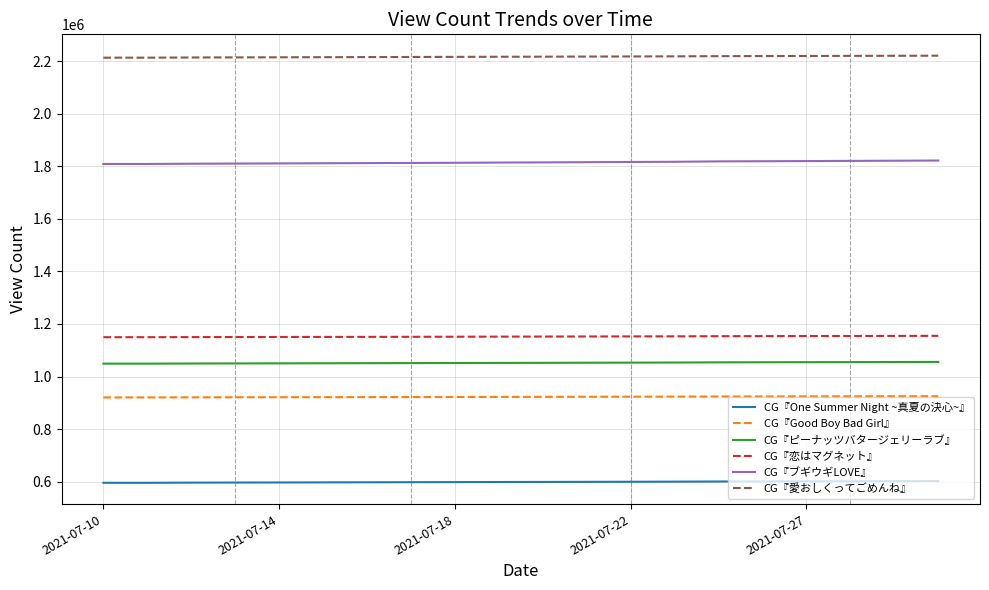

What is the average value of the CG『ピーナッツバタージェリーラブ』 series?

1052006